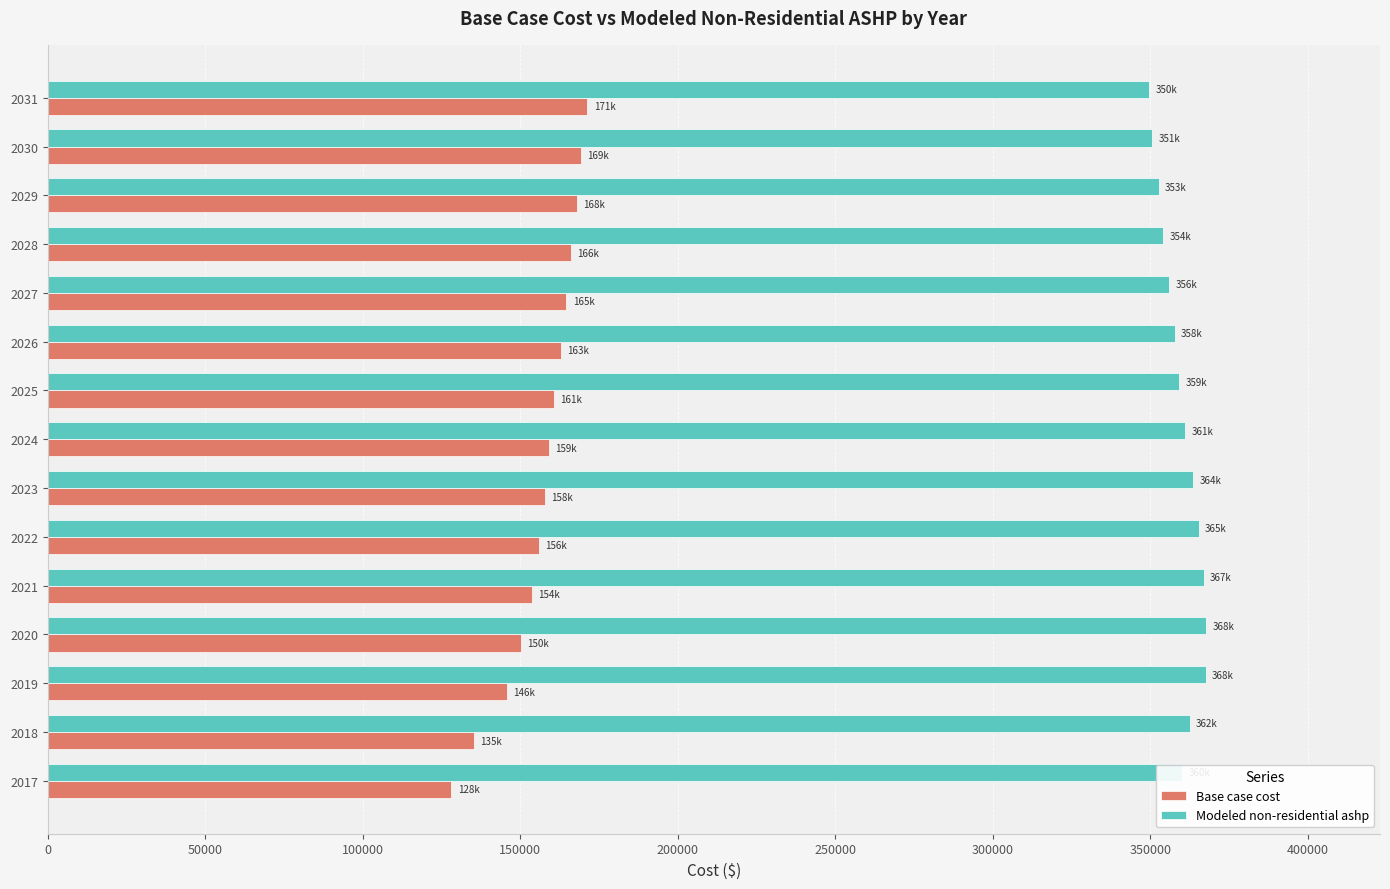

Read the Modeled non-residential ashp value at 2024.

361073.1